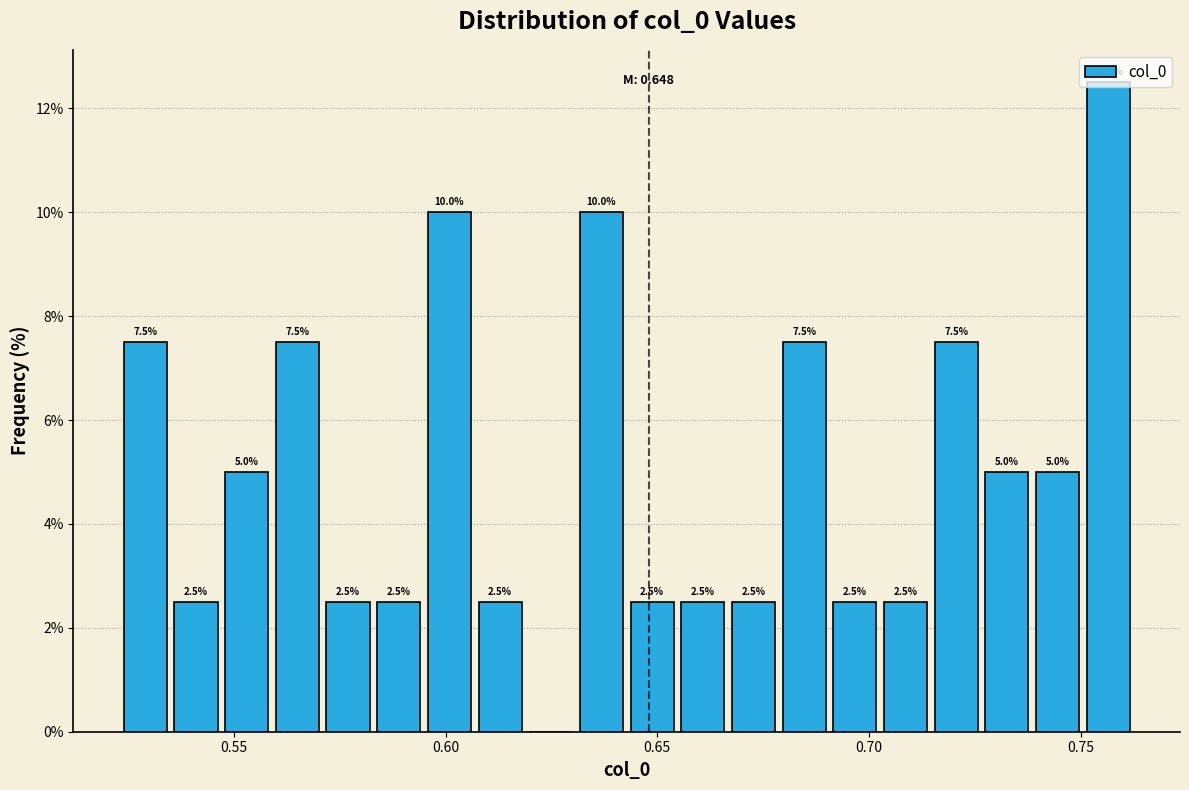

Read against the x-axis, roughly where is the centre of the tallest bar?

0.755